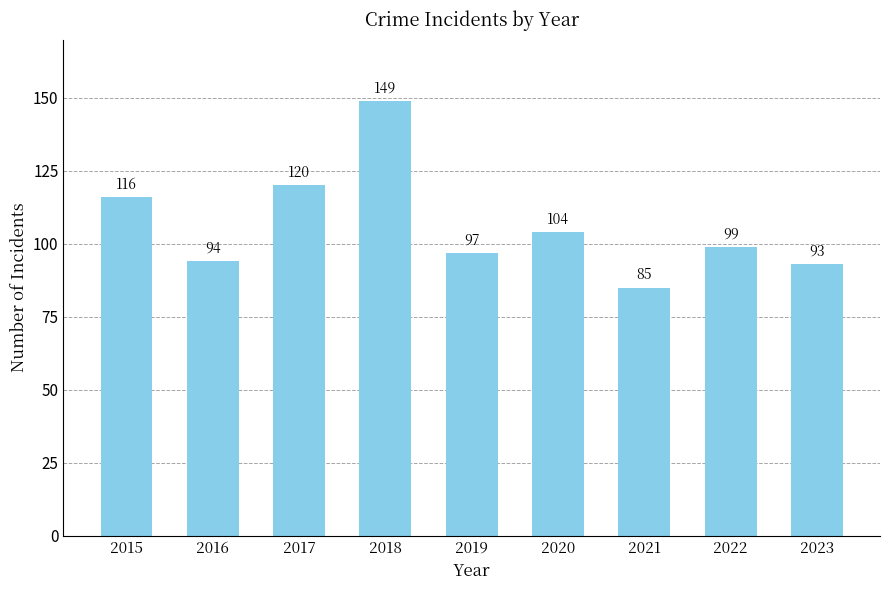

The chart shows a value of 120 at 2017. True or false?

True